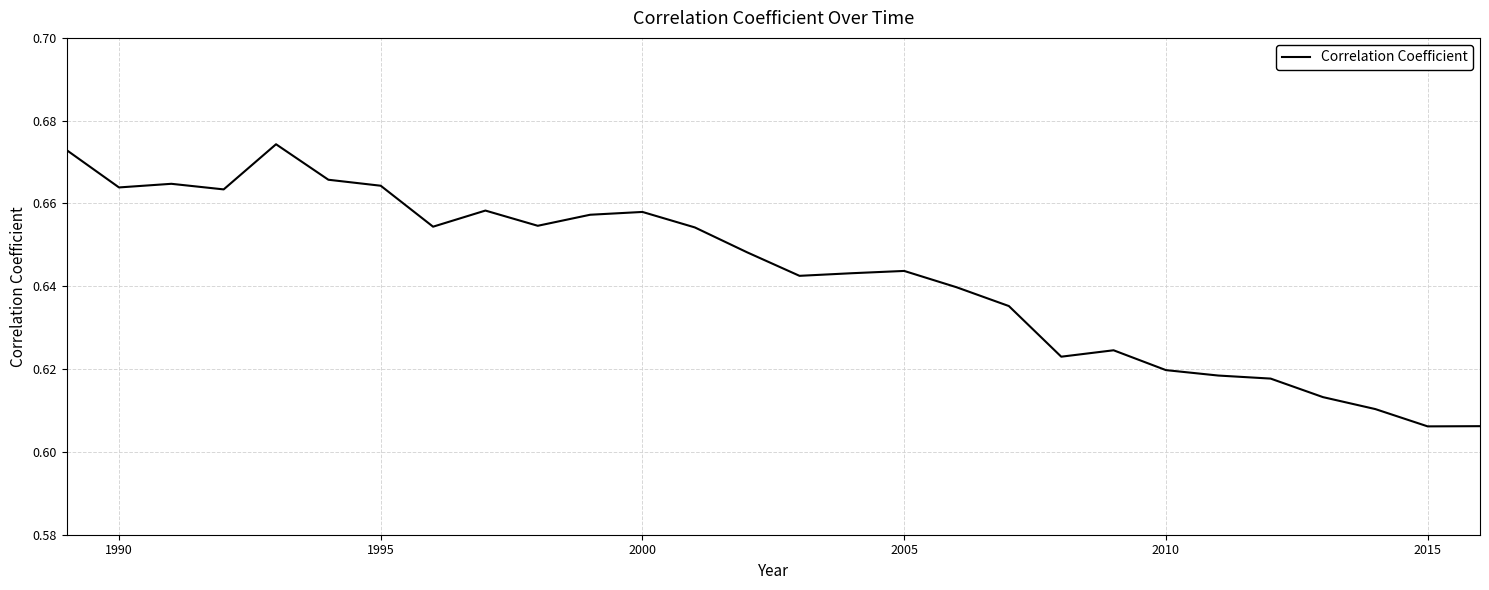

How many interior local valleys (lower than both neighbors) does the data have?

7